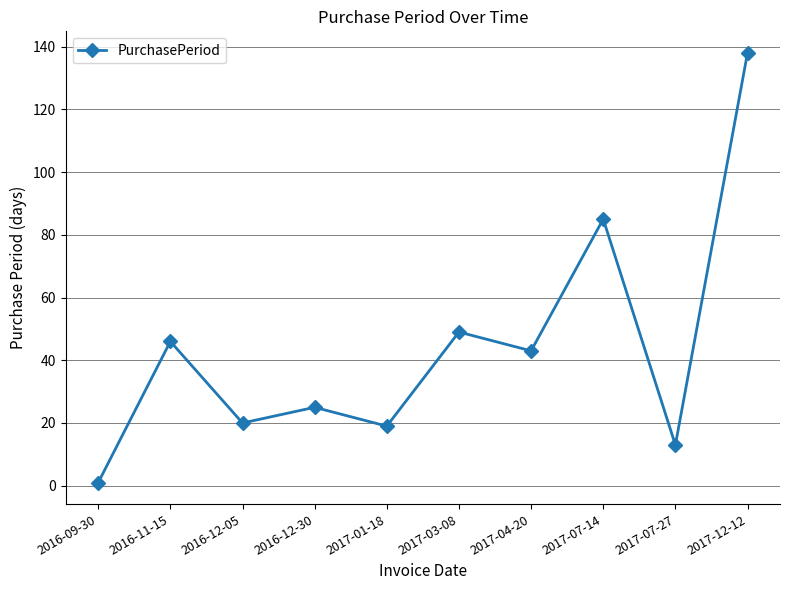

Reading left to right, list all the values displayed in this chart.

1	46	20	25	19	49	43	85	13	138